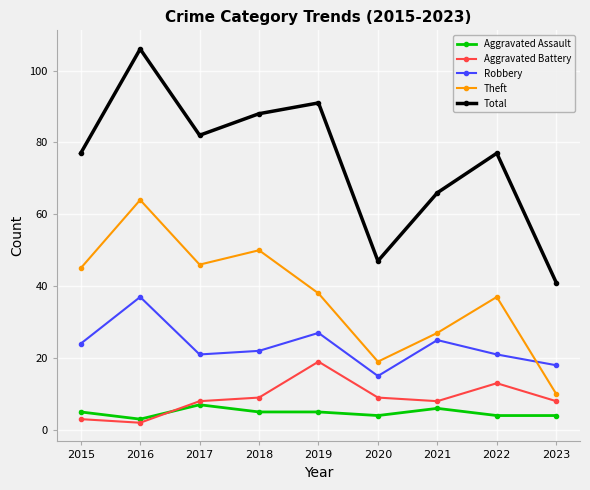

True or false: Aggravated Battery has more than 1 points higher than both neighbors.

True